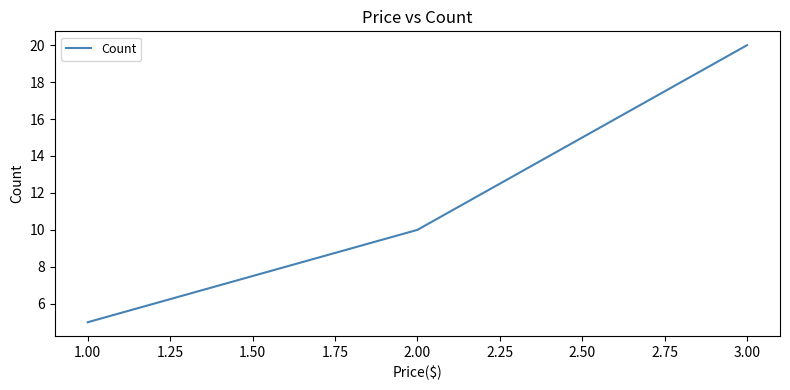

True or false: the data shows 10 at 2.00.

True